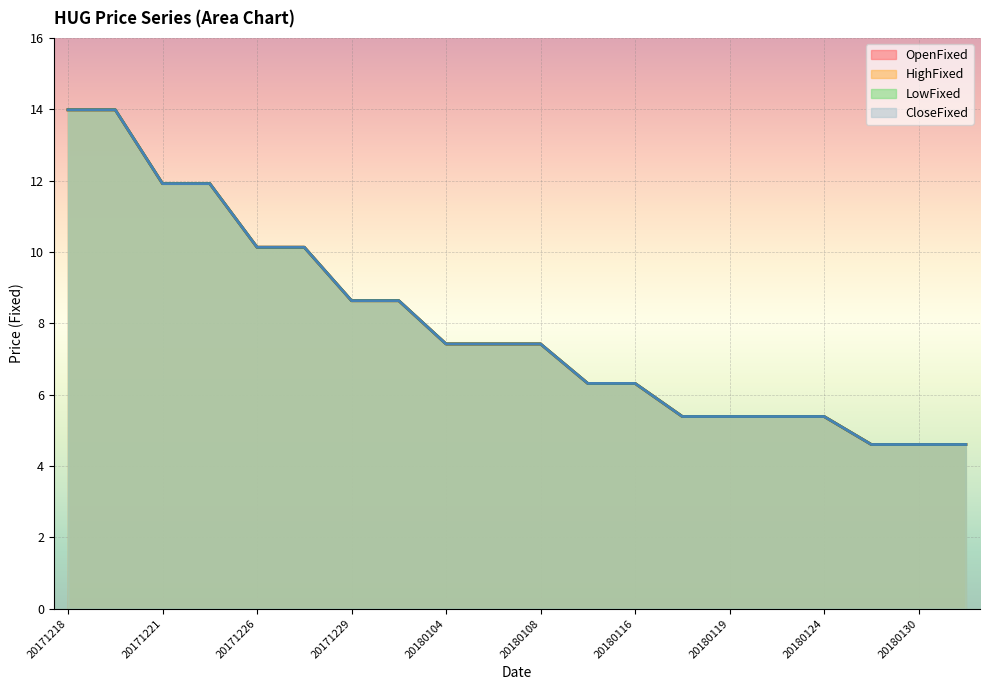

What is the sum of the LowFixed values at 20171221 and 20180116?

18.2